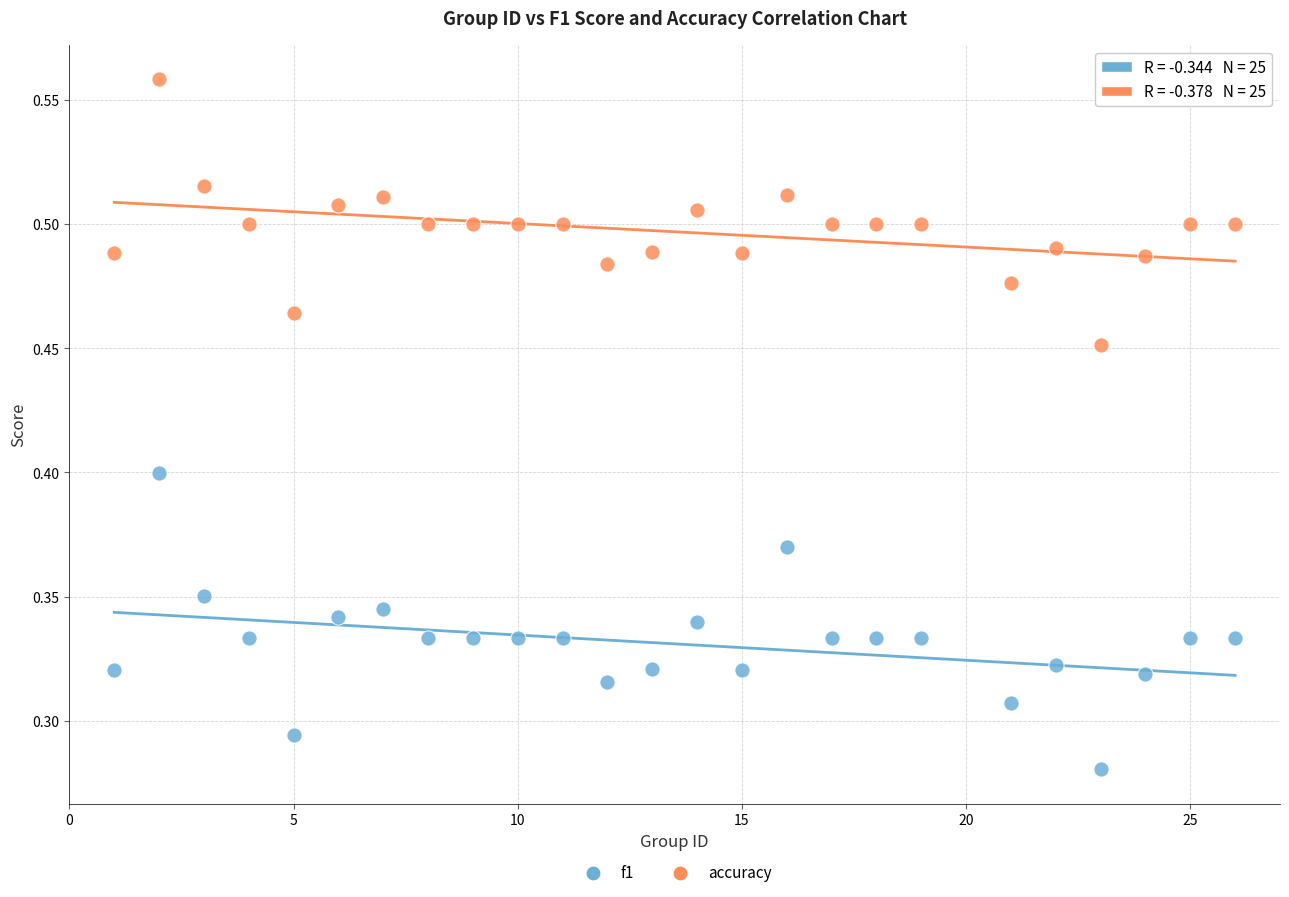

Across all data points, what is the range of X values (max minus min)?

25.0